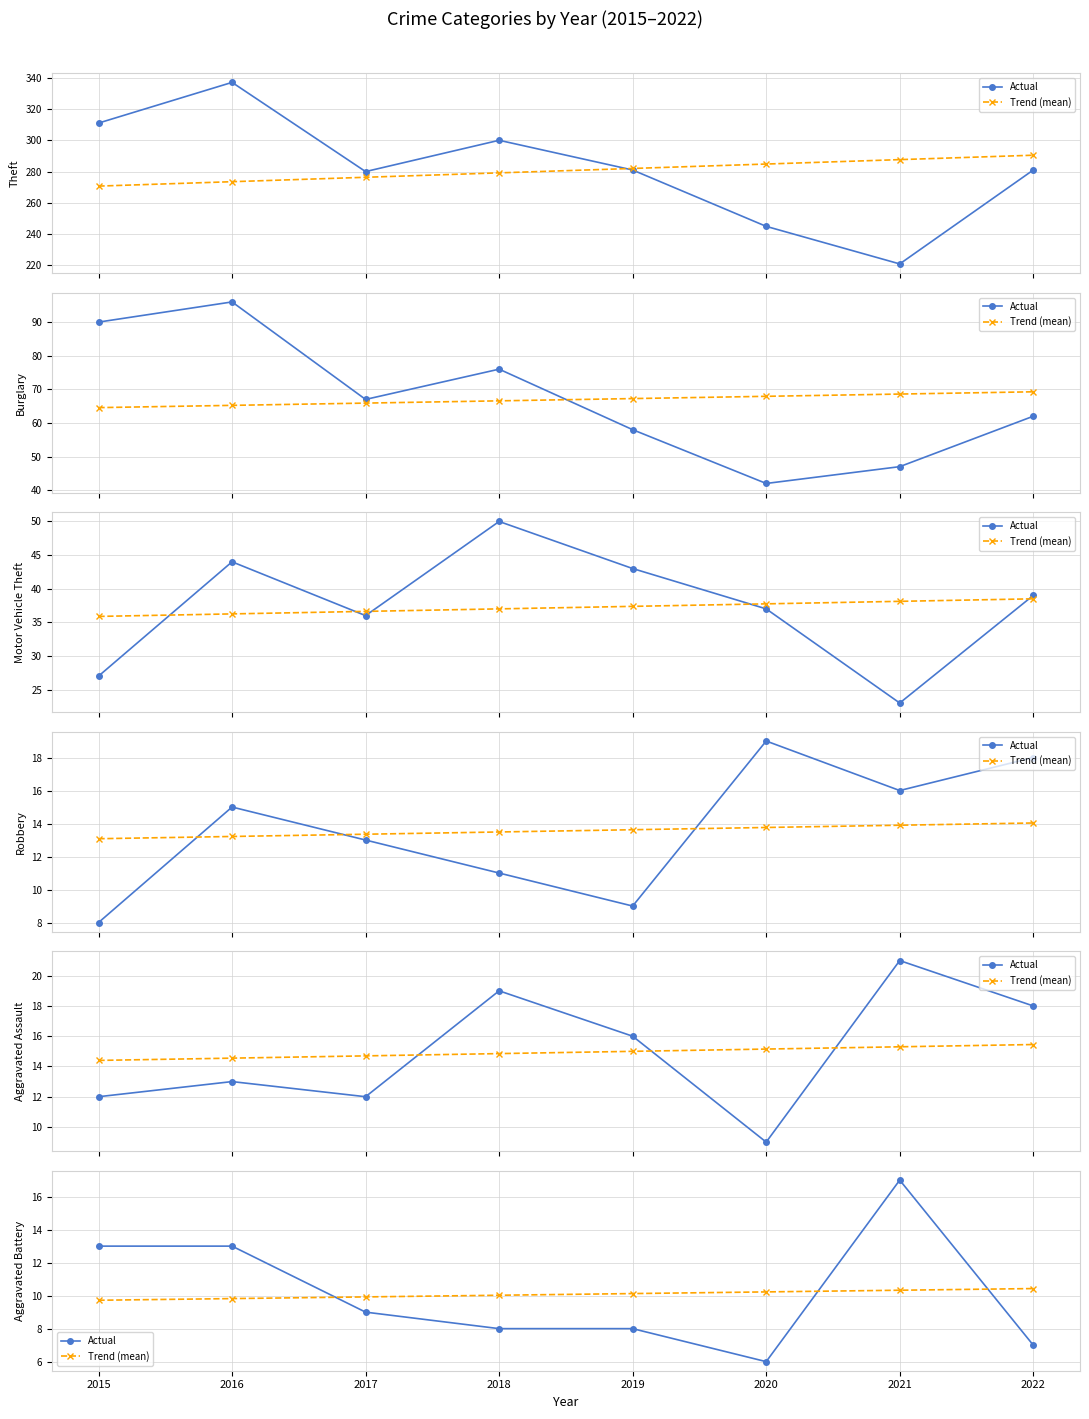

The value of Trend (mean) at 2017 is 14.9. True or false?

False